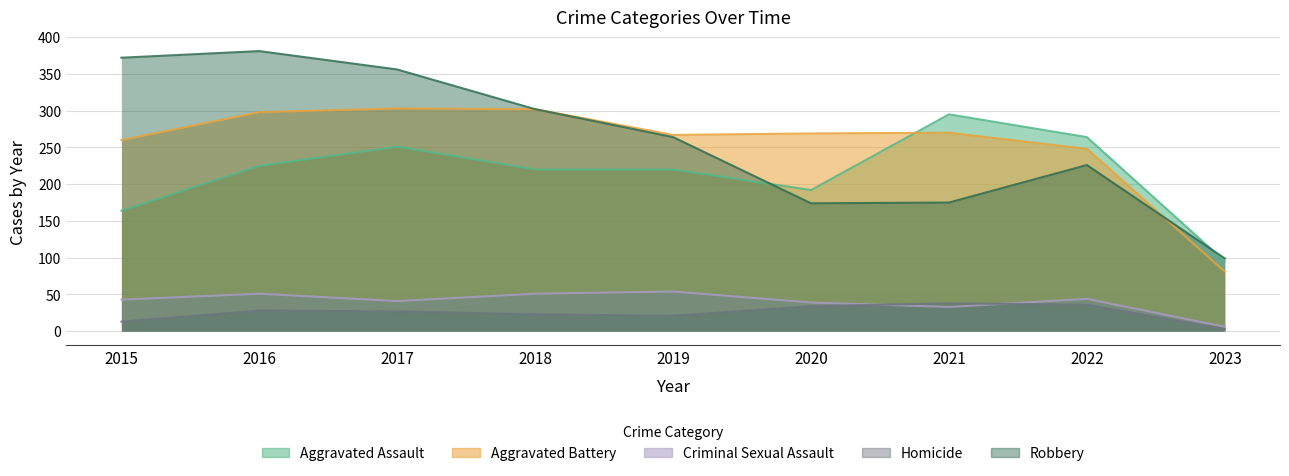

In Robbery, how many points are lower than both neighbors (excluding endpoints)?

1